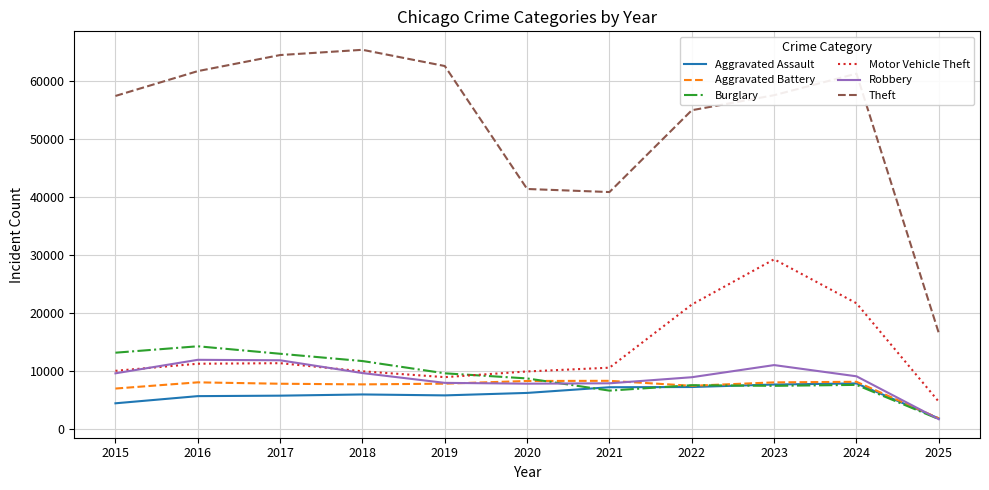

True or false: Aggravated Assault has a value of 5841 at 2019.

True